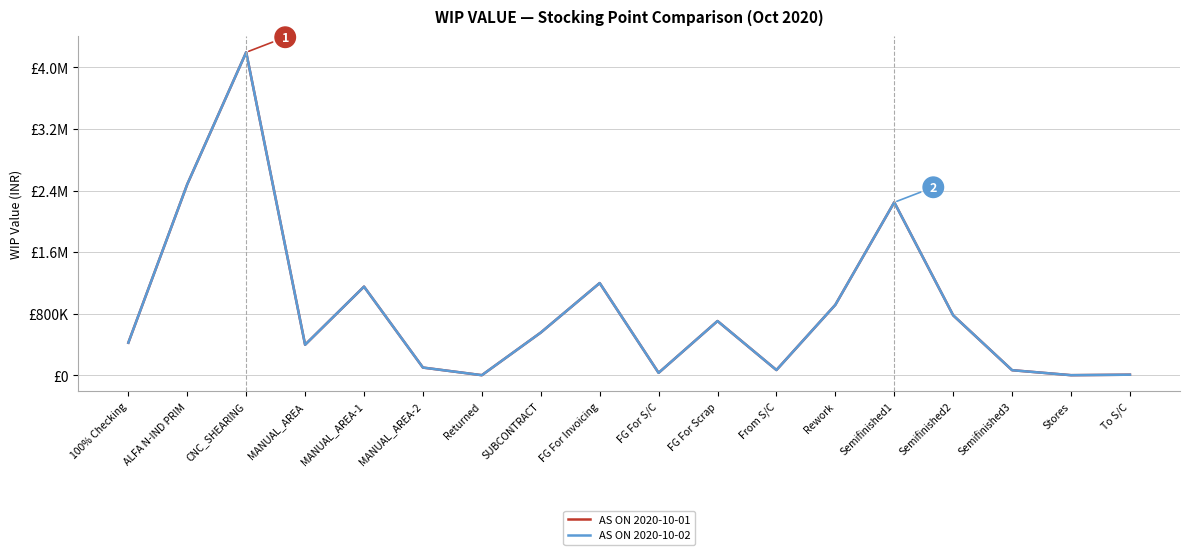

Is this an area chart (filled region under the line)?

No